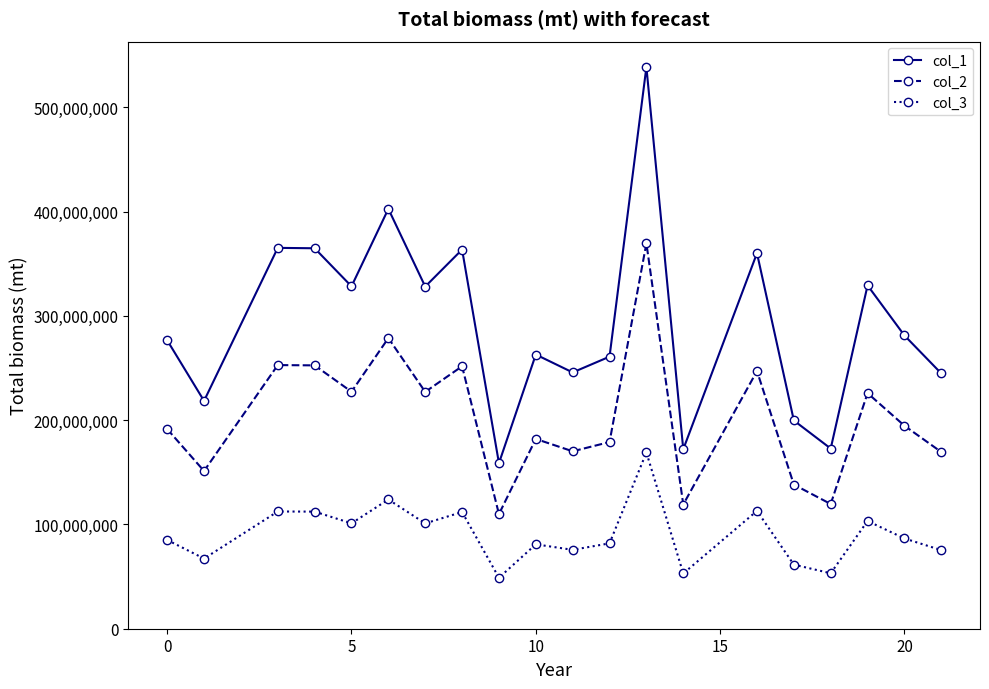

Which series has the largest range (max minus min)?

col_1